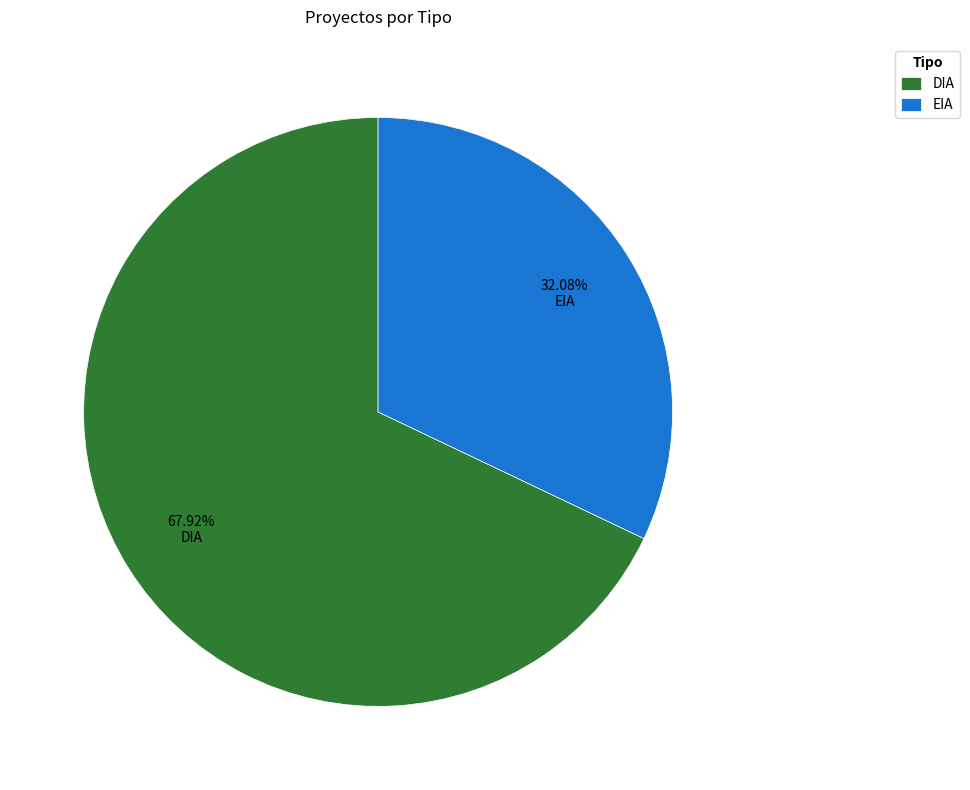

The EIA slice represents 32% of the pie. True or false?

True